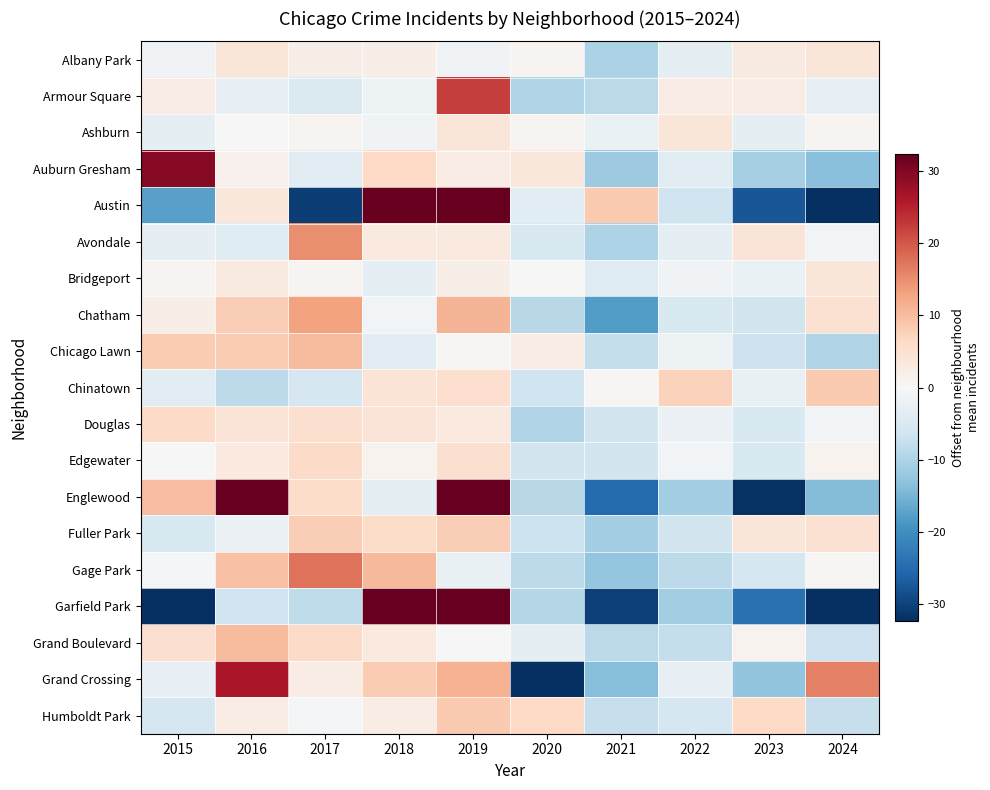

At which category does the chart reach its minimum across all series?

2024